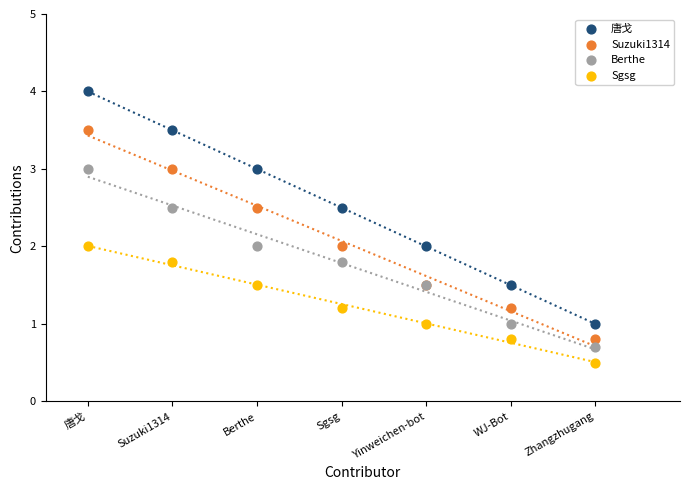

Which series has the widest spread of Y values?

唐戈